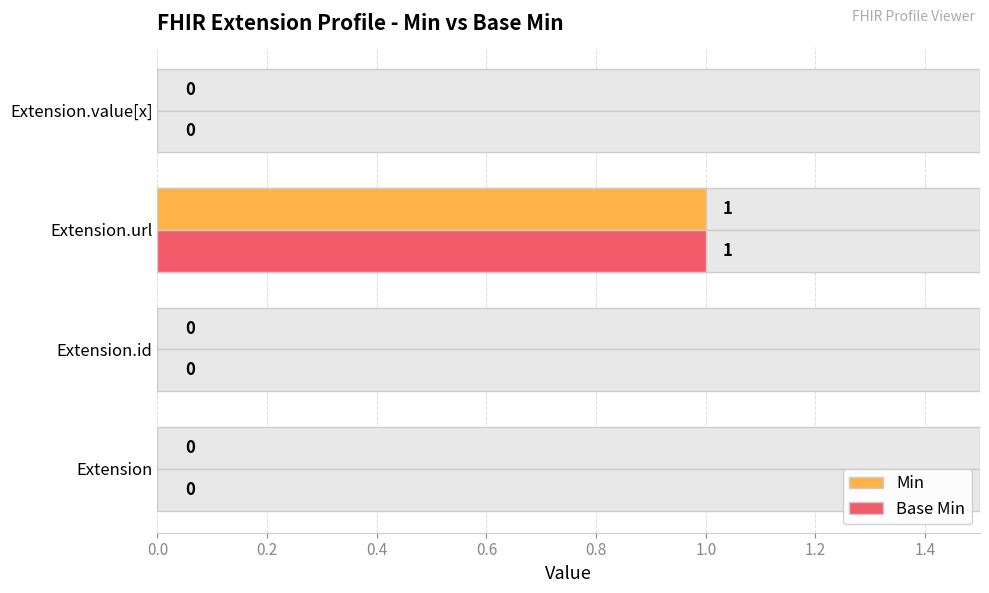

List the series in order of their peak value, highest first.

Min, Base Min